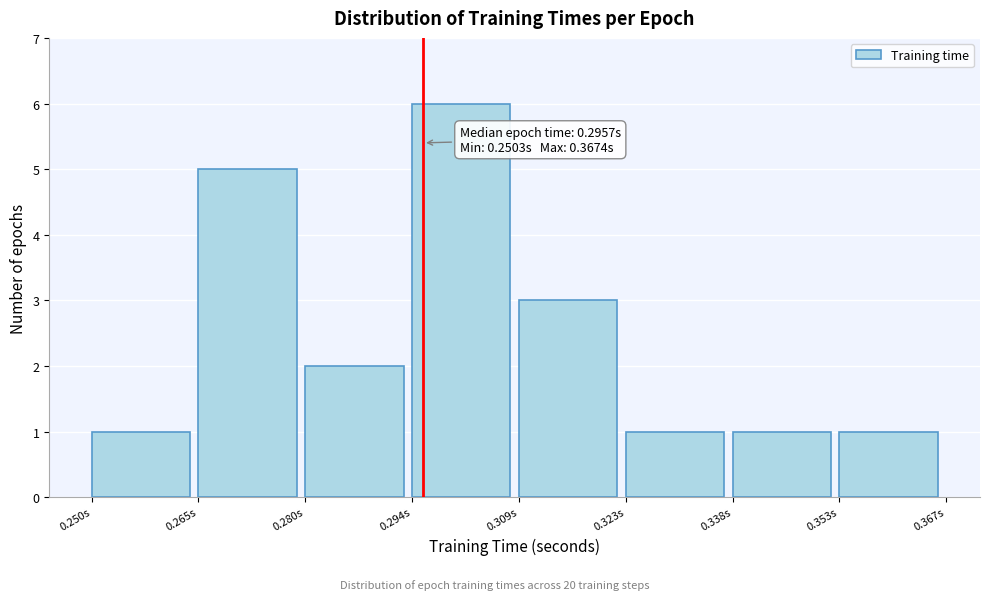

Over which range of the x-axis is the bar tallest?

0.294 to 0.308